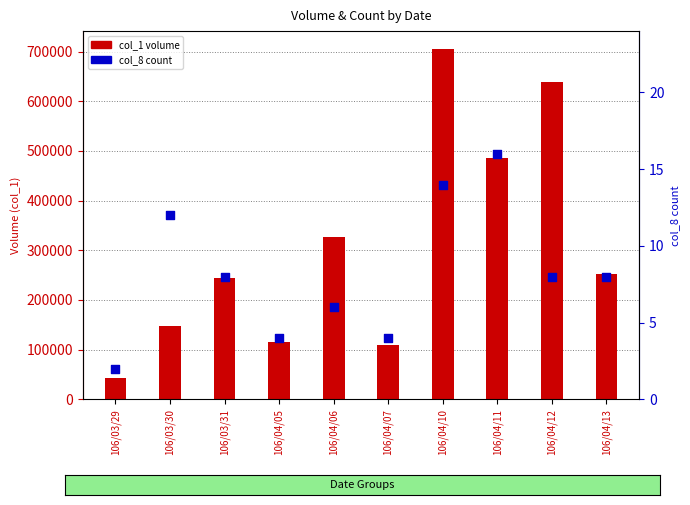

Which series reaches the minimum Y coordinate?

col_8 (count)